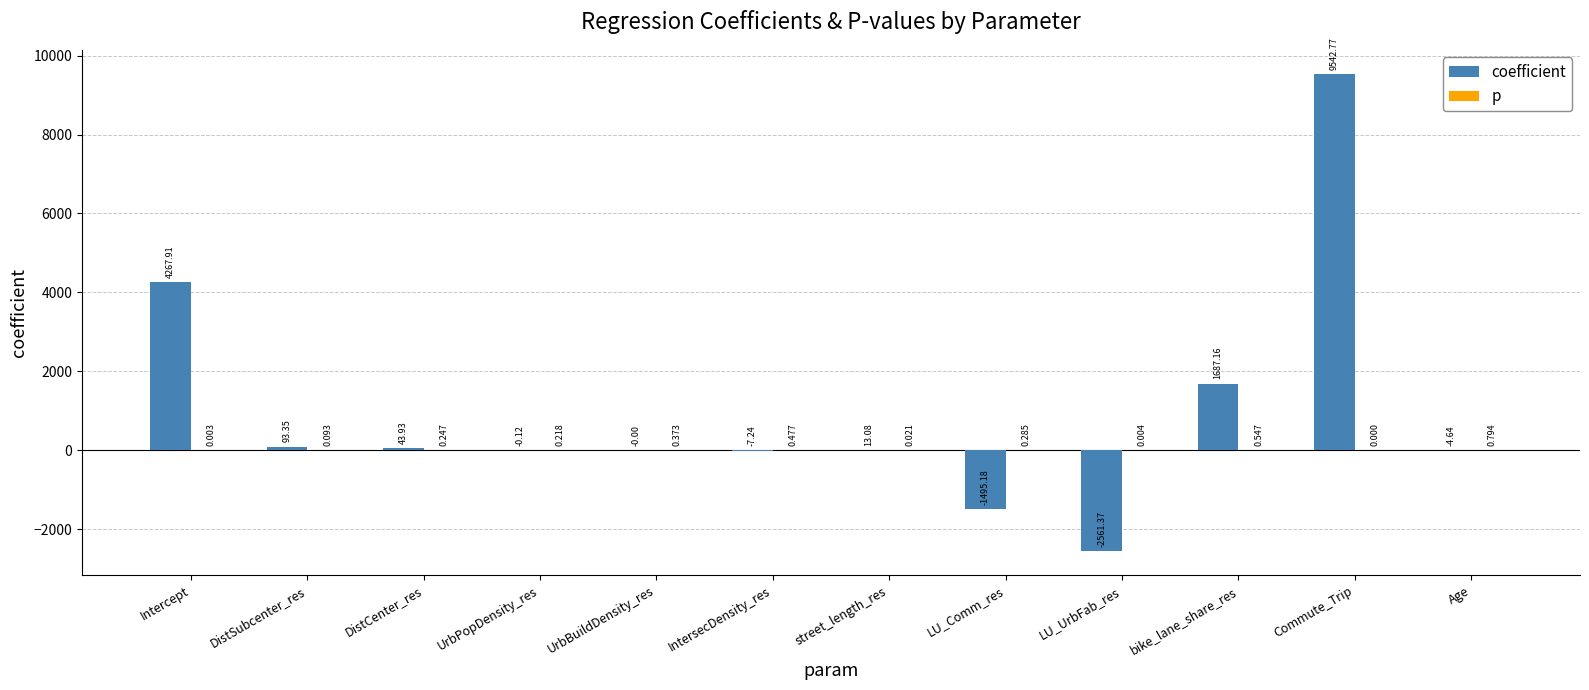

How many categories are shown in the chart?

12